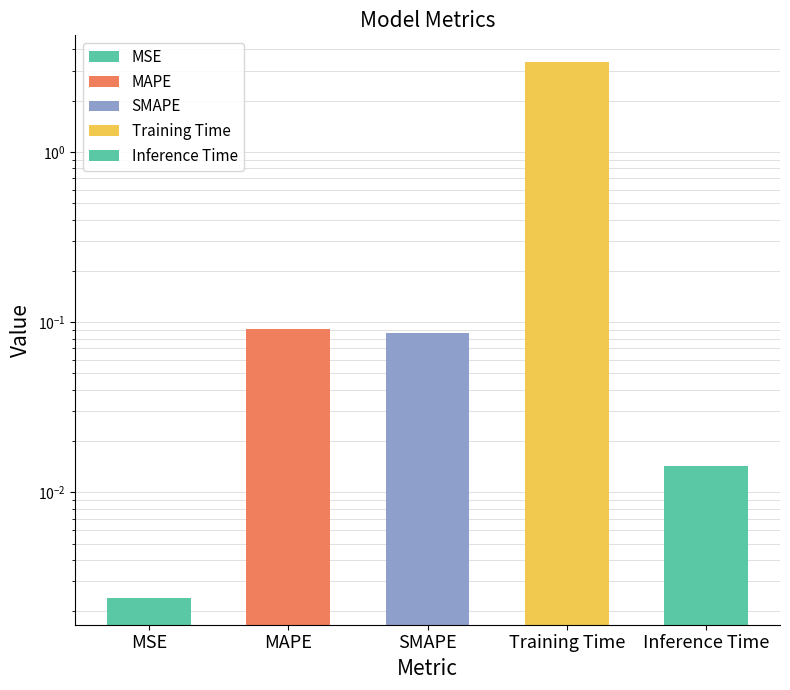

Reading left to right, transcribe all the data shown in this chart.

0.0	0.1	0.1	3.4	0.0